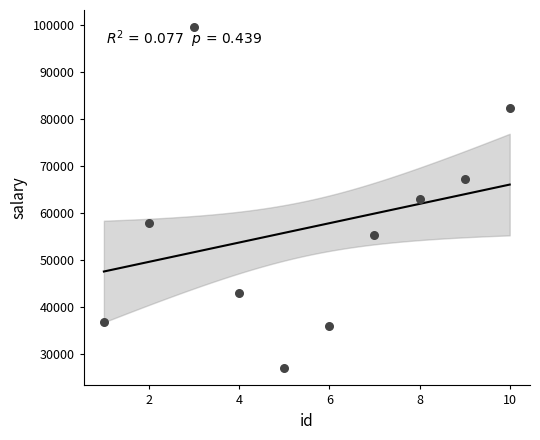

What is the average Y value?

56698